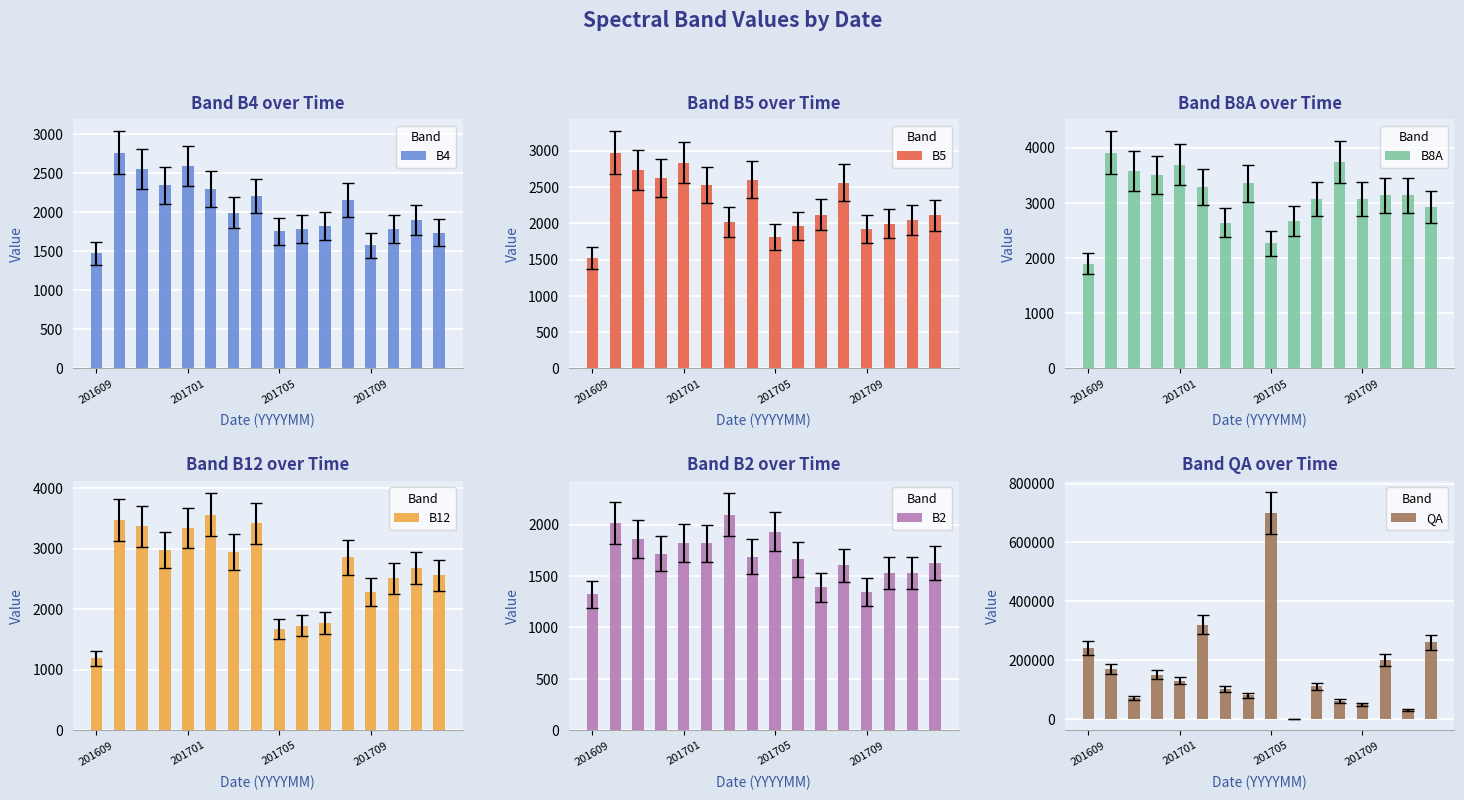

What is the total value across all series at 15?

270962